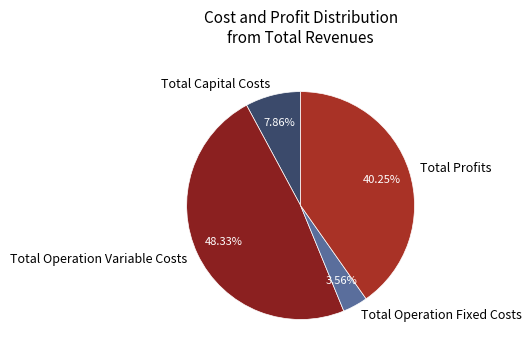

Which slice is the smallest?

Total Operation Fixed Costs